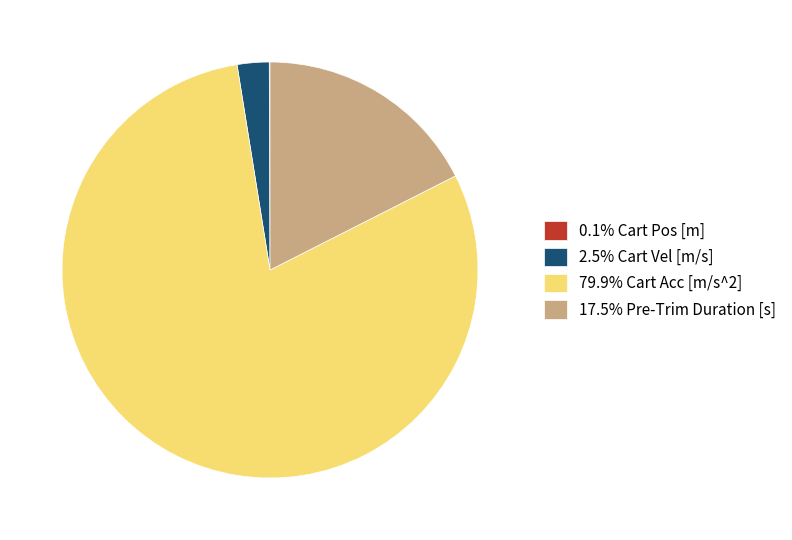

Is 17.5% Pre-Trim Duration [s] the majority of the pie?

No